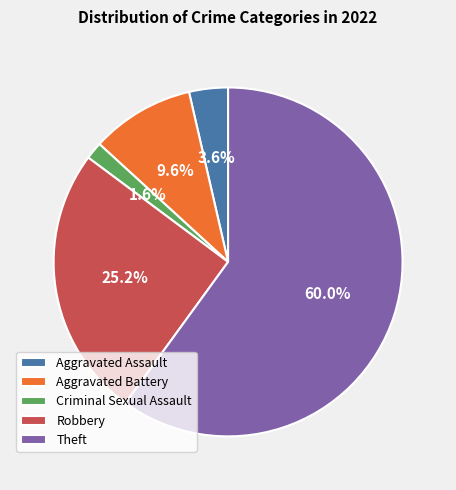

The Theft slice represents 60% of the pie. True or false?

True